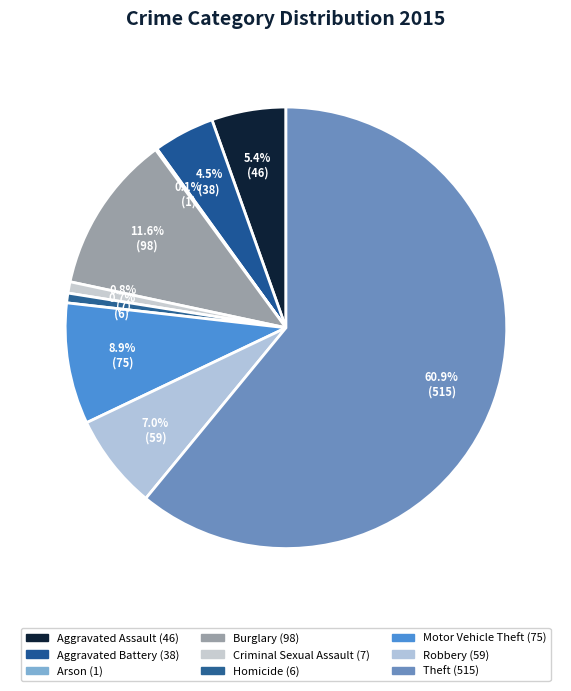

To the nearest percent, what portion does Aggravated Battery represent?

4%